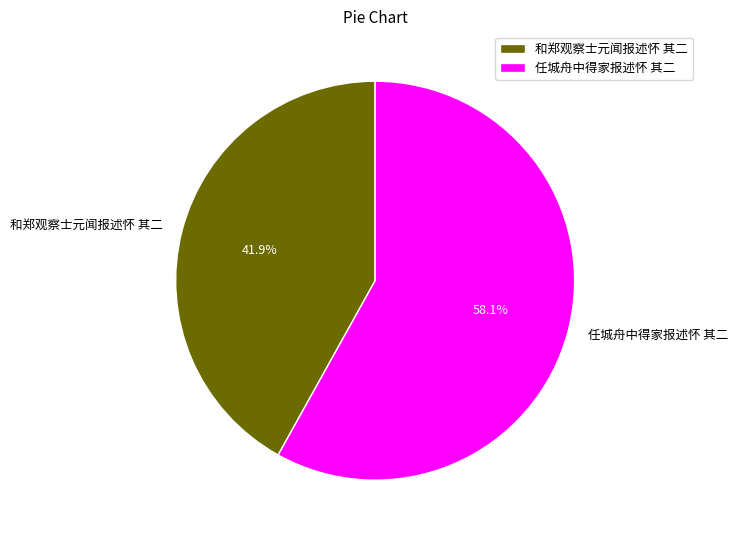

Which slice is the smallest?

和郑观察士元闻报述怀 其二